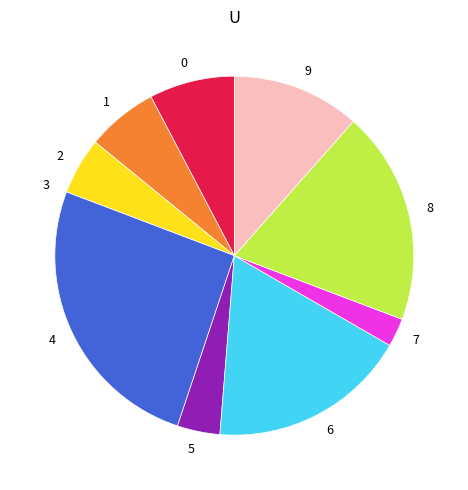

Which category has the biggest portion of the pie?

4